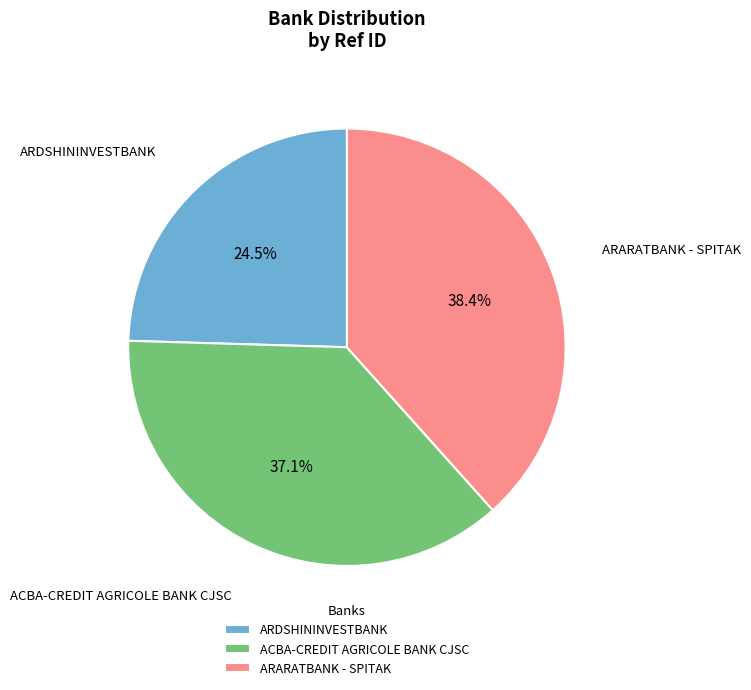

To the nearest percent, what is the difference between the largest and smallest slice percentages?

14%